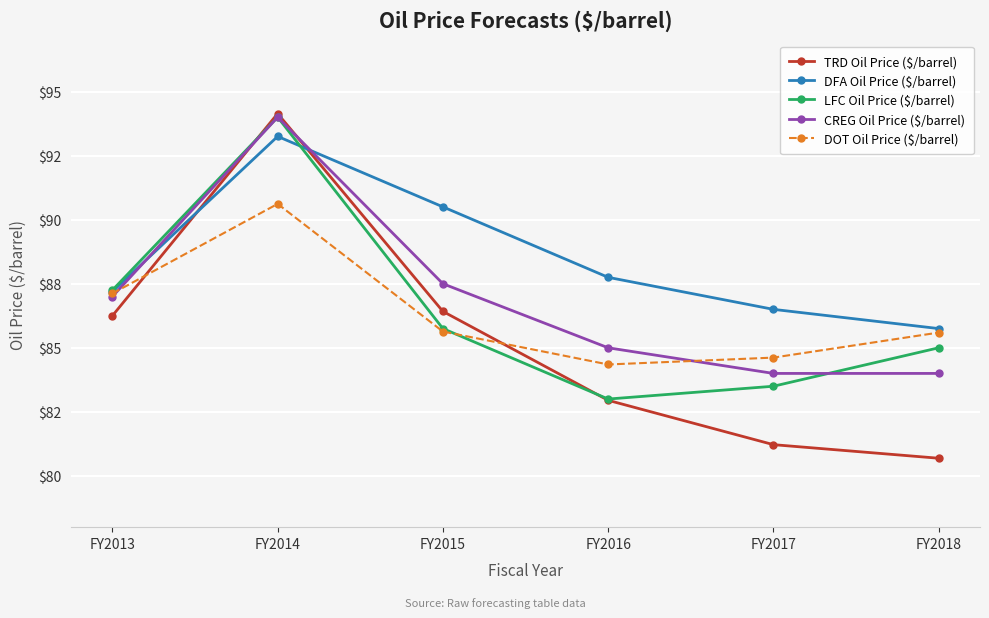

Reading left to right, extract all data points from this chart.

TRD Oil Price ($/barrel): FY2013=86.2	FY2014=94.1	FY2015=86.4	FY2016=83.0	FY2017=81.2	FY2018=80.7
DFA Oil Price ($/barrel): FY2013=87.2	FY2014=93.2	FY2015=90.5	FY2016=87.8	FY2017=86.5	FY2018=85.8
LFC Oil Price ($/barrel): FY2013=87.2	FY2014=94.0	FY2015=85.8	FY2016=83.0	FY2017=83.5	FY2018=85.0
CREG Oil Price ($/barrel): FY2013=87.0	FY2014=94.0	FY2015=87.5	FY2016=85.0	FY2017=84.0	FY2018=84.0
DOT Oil Price ($/barrel): FY2013=87.1	FY2014=90.6	FY2015=85.6	FY2016=84.3	FY2017=84.6	FY2018=85.6